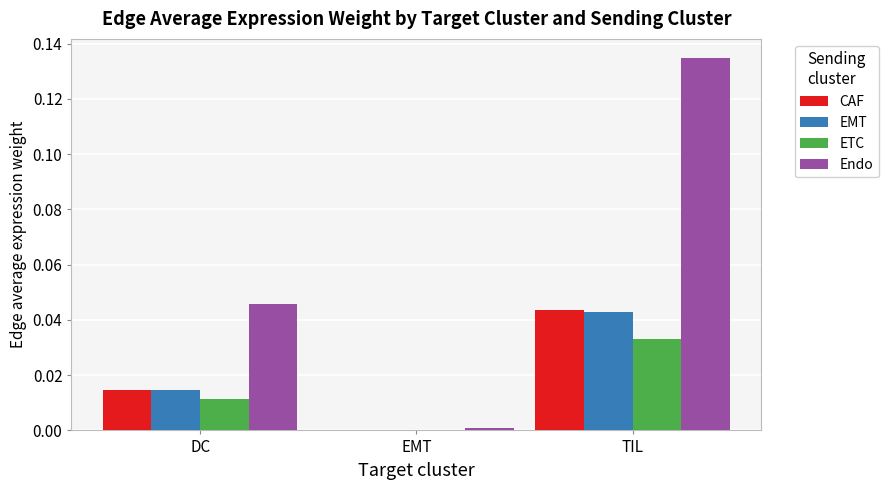

Which series changed the most between EMT and TIL?

Endo